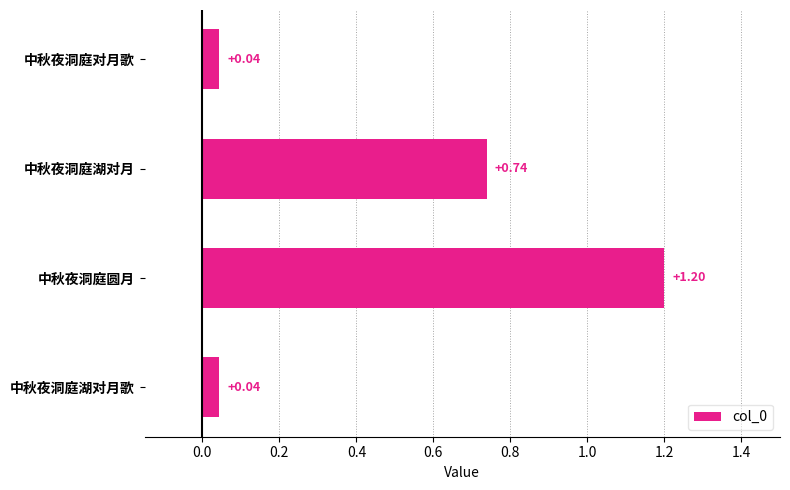

Which label corresponds to the largest value in the chart?

中秋夜洞庭圆月